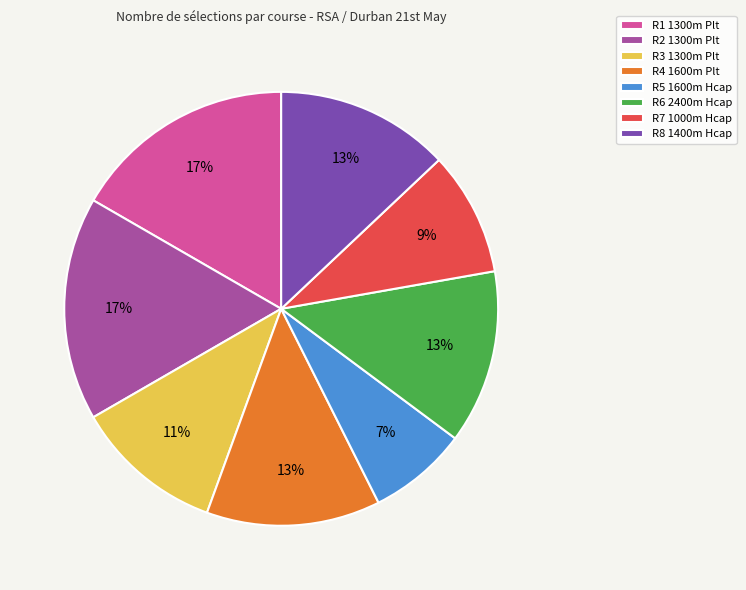

True or false: R1 1300m Plt accounts for 7% of the total.

False